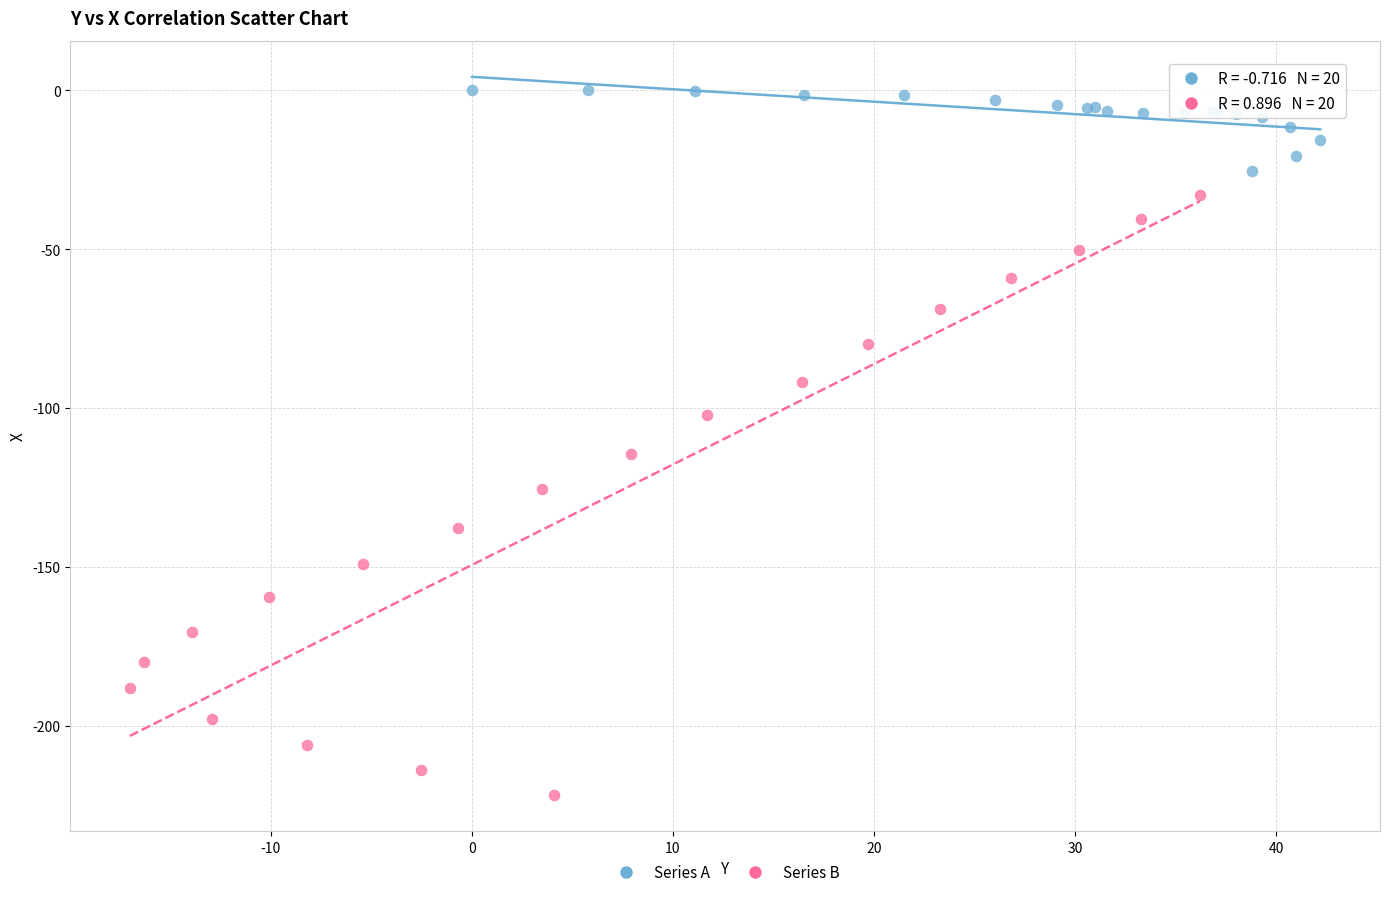

Which series reaches the minimum Y coordinate?

Series B